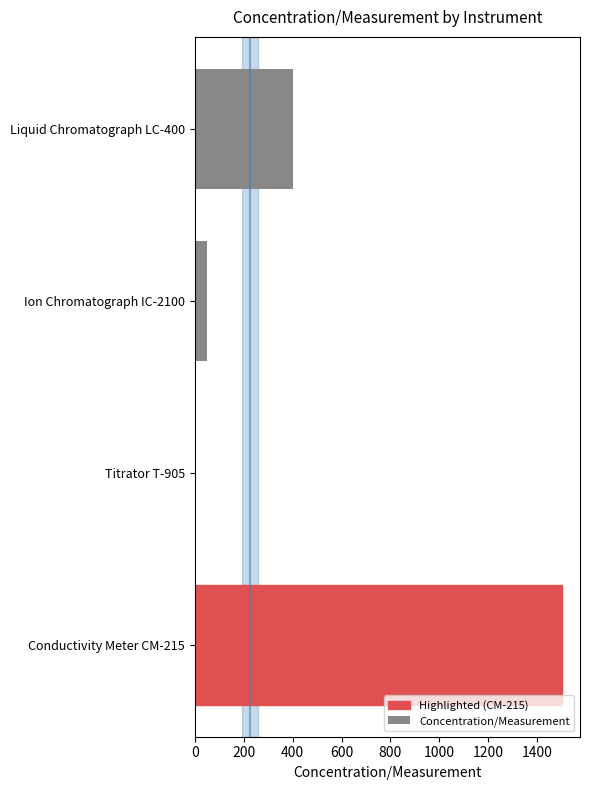

At which label is the value closest to 752?

Liquid Chromatograph LC-400